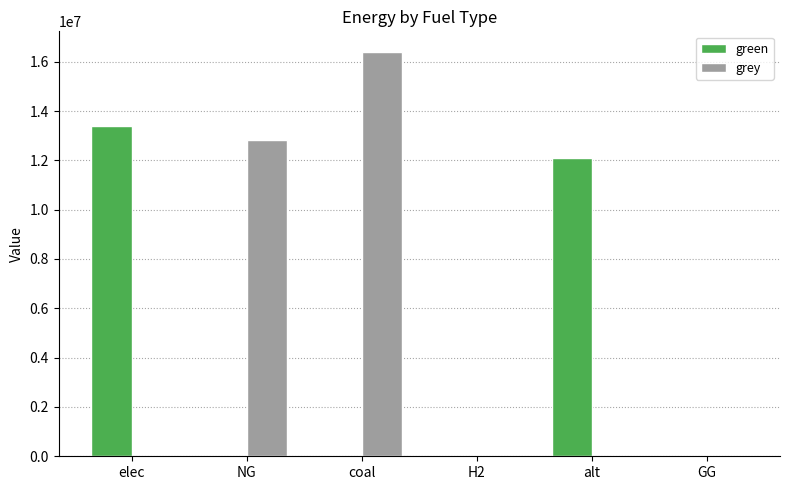

Is the value of grey at NG greater than the value of green at elec?

No